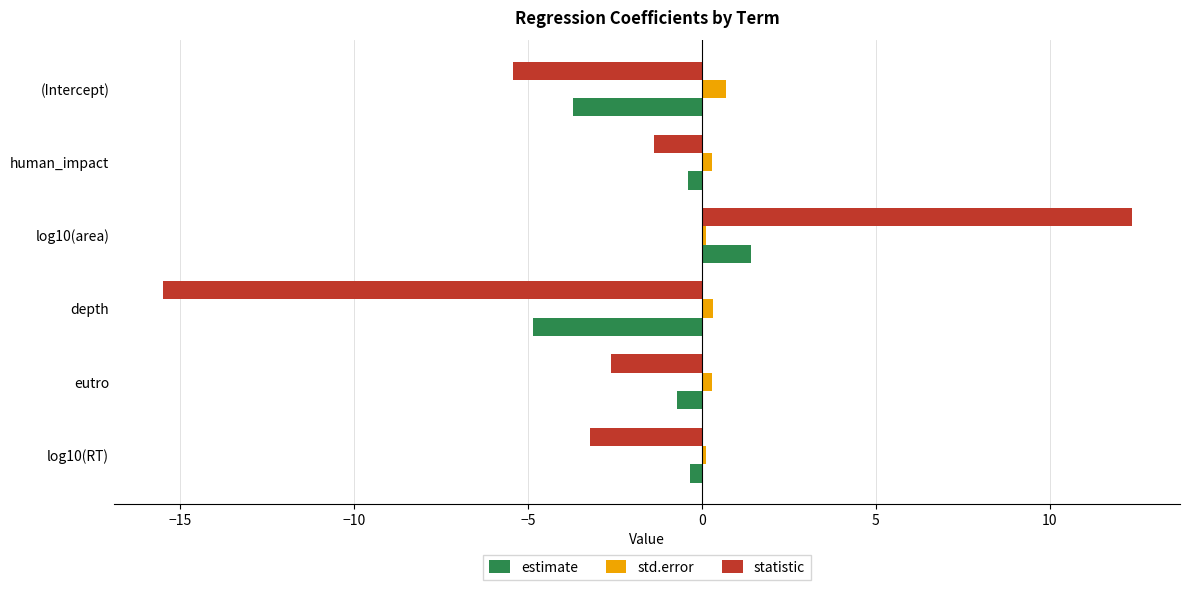

Which series changed the most between (Intercept) and eutro?

estimate